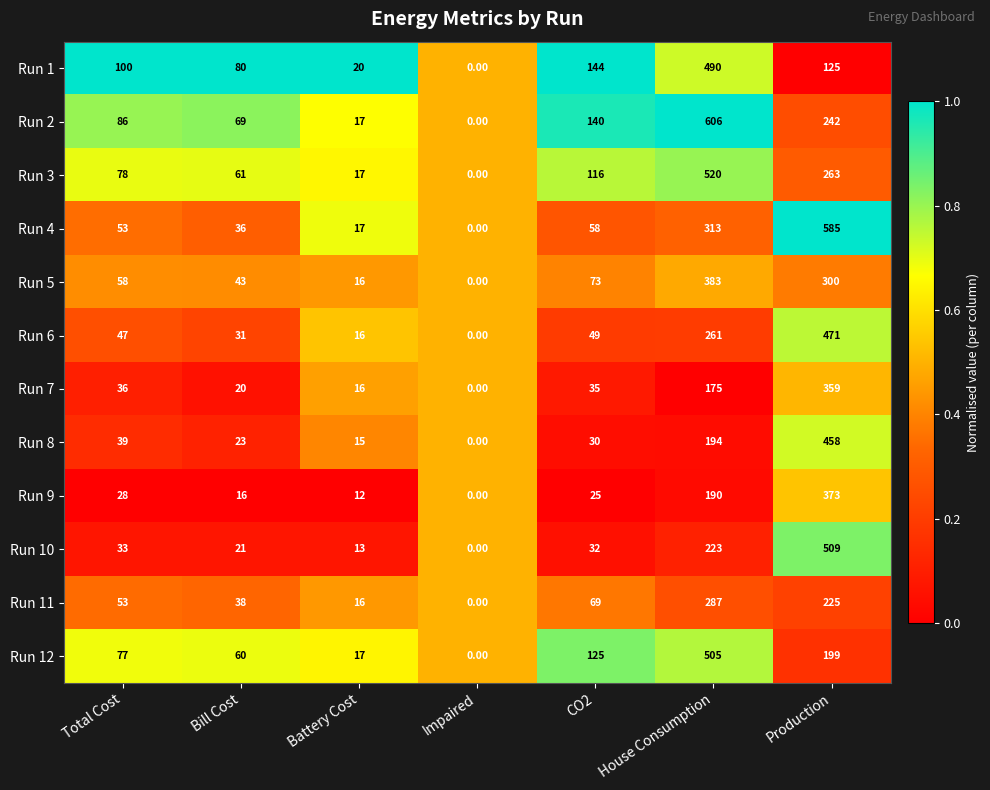

Which series has the largest total across all categories?

Run 2